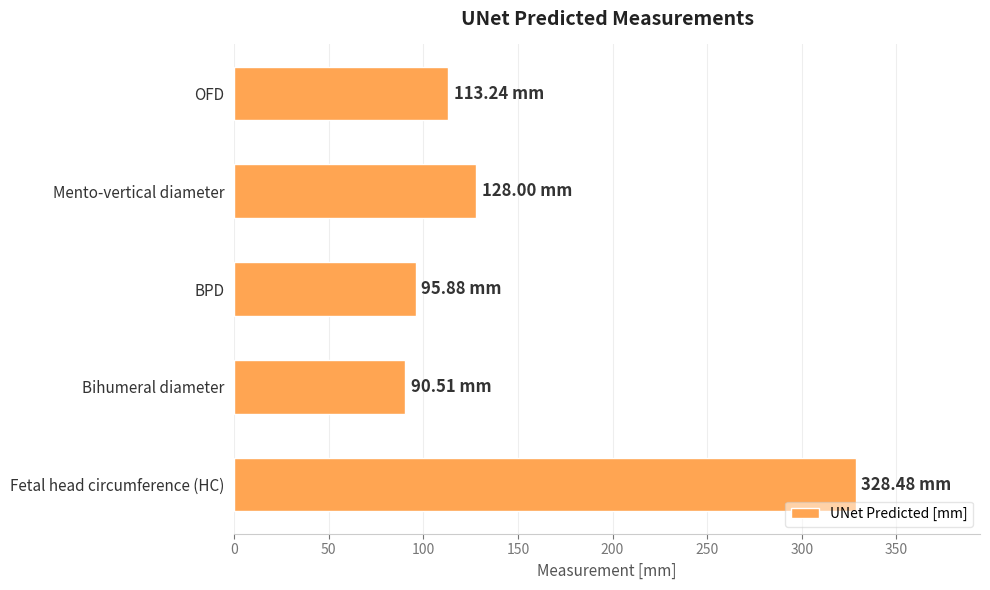

What is the ratio of the value at Bihumeral diameter to the value at BPD?

0.9